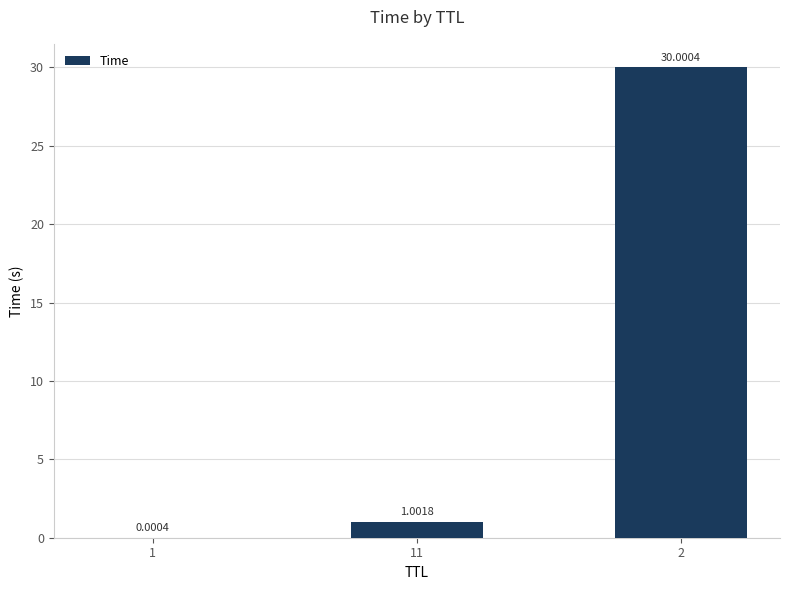

What is the change in value from 11 to 2?

+29.0